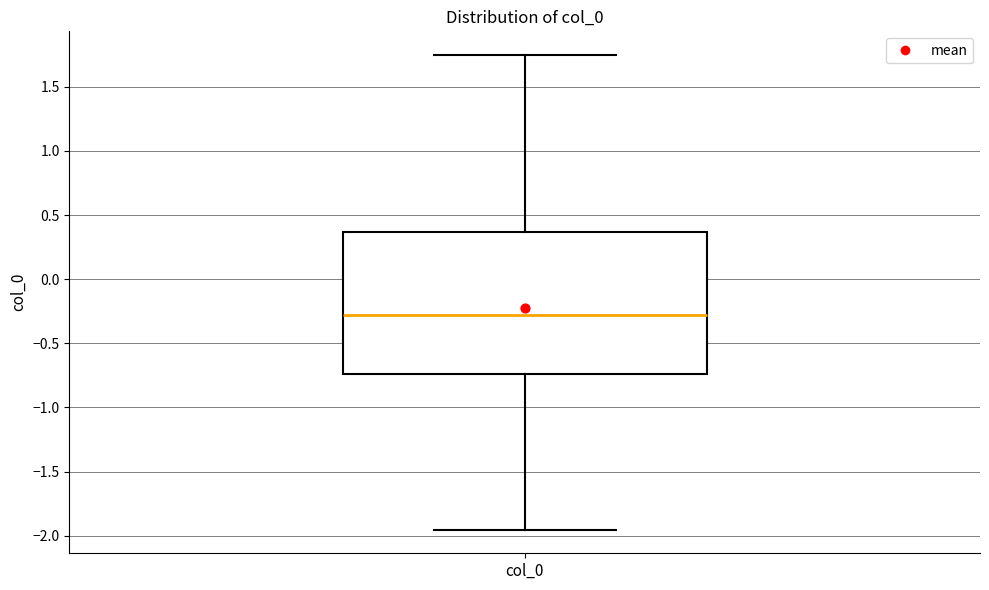

Read this box plot against the y-axis: the position of the median line, the range covered by the box, and the ends of both whiskers. The values are not printed on the chart, so give them approximately, as read against the axis.

median -0.30, box -0.75 to 0.35, whiskers -1.95 to 1.75